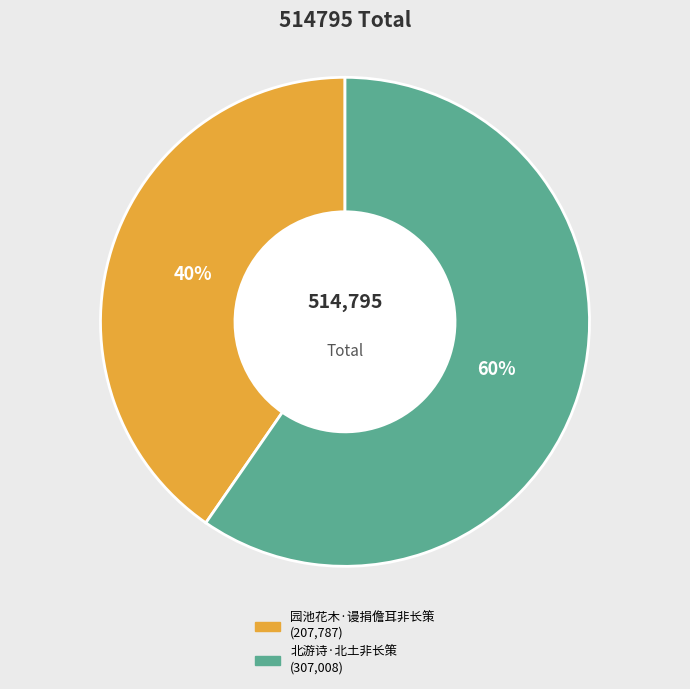

To the nearest percent, what is the average slice percentage?

50%